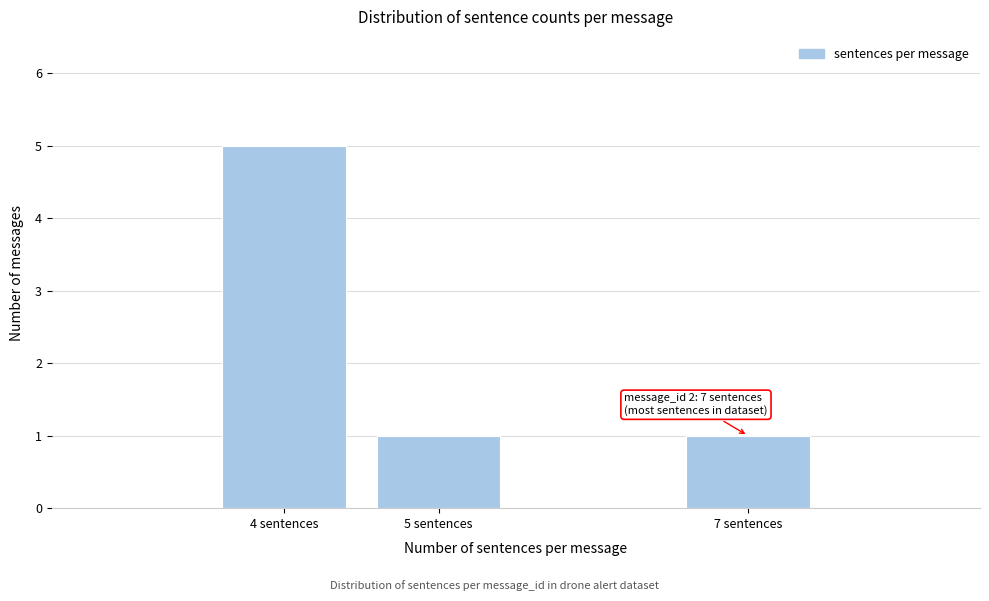

Reading left to right, list all the values displayed in this chart.

5	1	1